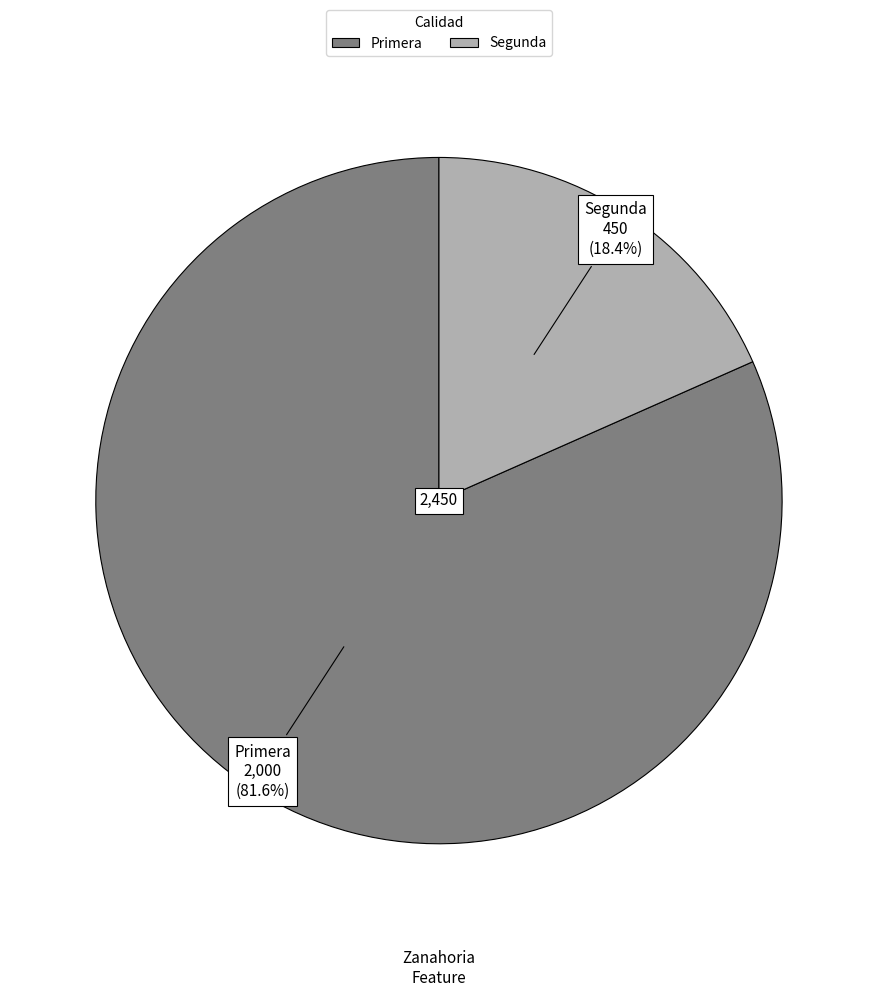

Does Segunda represent more than half of the total?

No